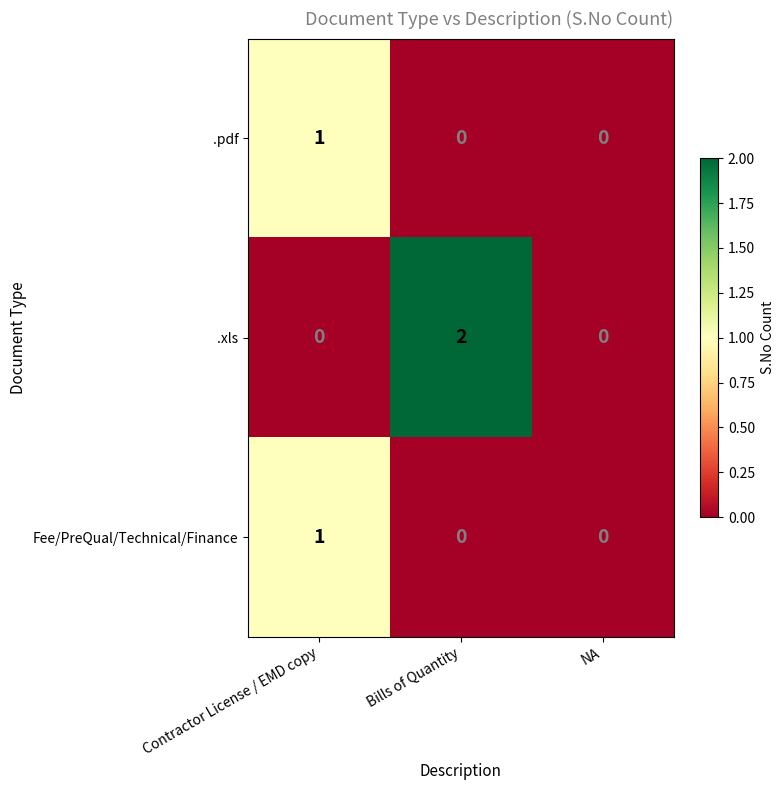

Reading left to right, list all the values displayed in this chart.

.pdf: Contractor License / EMD copy=1	Bills of Quantity=0	NA=0
.xls: Contractor License / EMD copy=0	Bills of Quantity=2	NA=0
Fee/PreQual/Technical/Finance: Contractor License / EMD copy=1	Bills of Quantity=0	NA=0